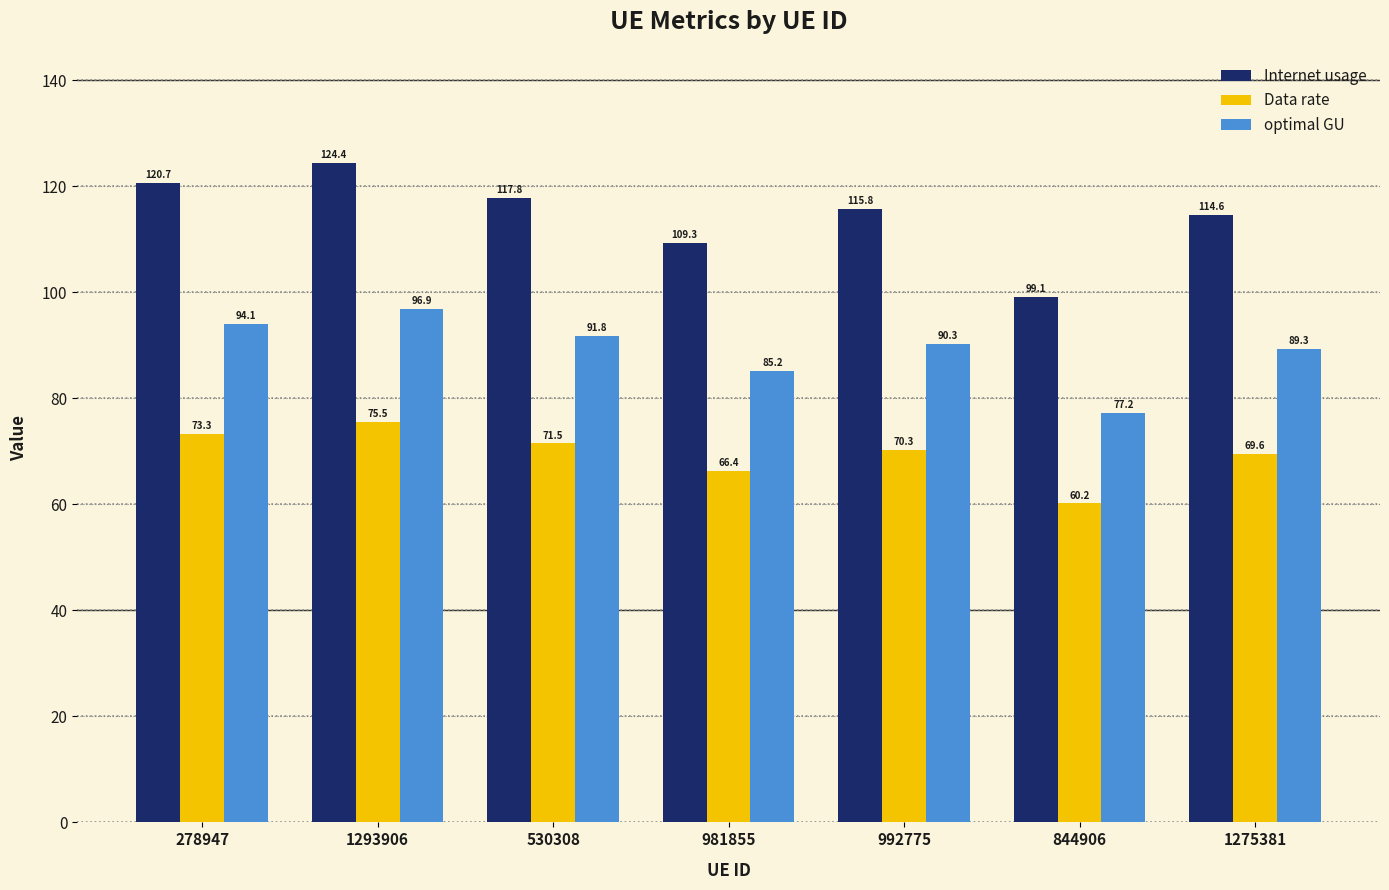

Reading left to right, list all the values displayed in this chart.

Internet usage: 278947=120.7	1293906=124.4	530308=117.8	981855=109.3	992775=115.8	844906=99.1	1275381=114.6
Data rate: 278947=73.3	1293906=75.5	530308=71.5	981855=66.4	992775=70.3	844906=60.2	1275381=69.6
optimal GU: 278947=94.1	1293906=96.9	530308=91.8	981855=85.2	992775=90.3	844906=77.2	1275381=89.3